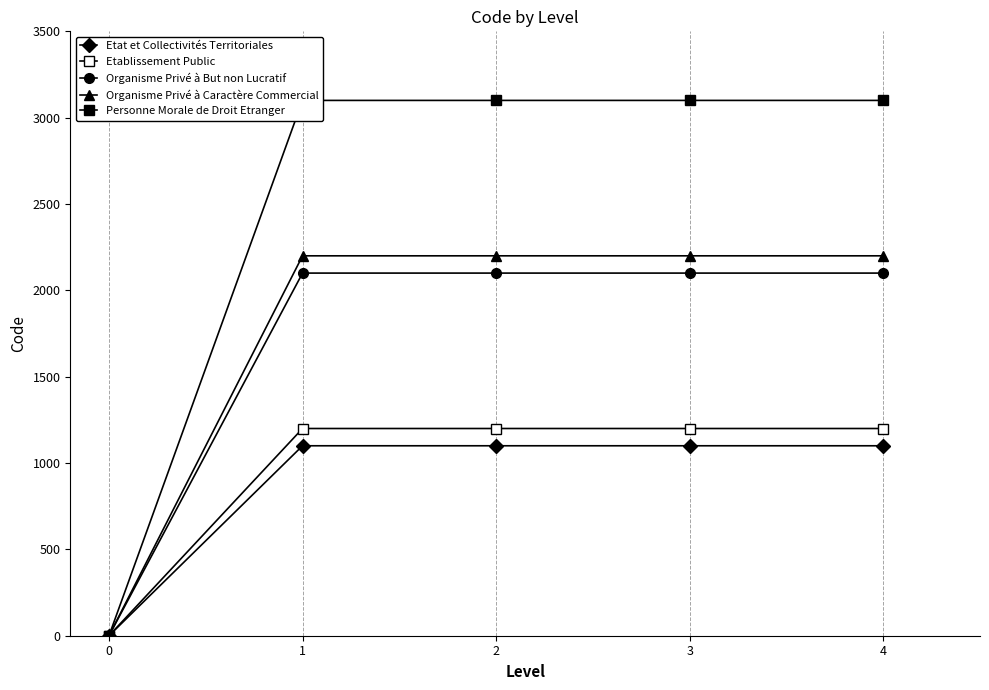

True or false: Personne Morale de Droit Etranger and Organisme Privé à Caractère Commercial cross at least once.

False